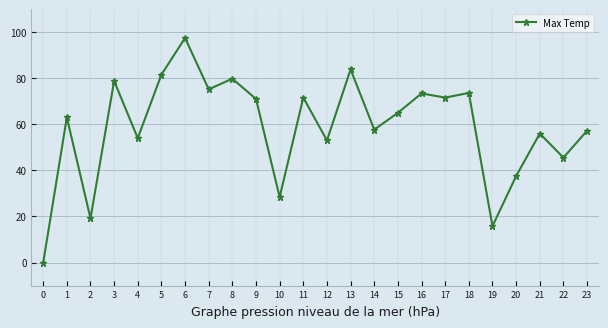

Is it true that the value at 17 is 109.2?

False